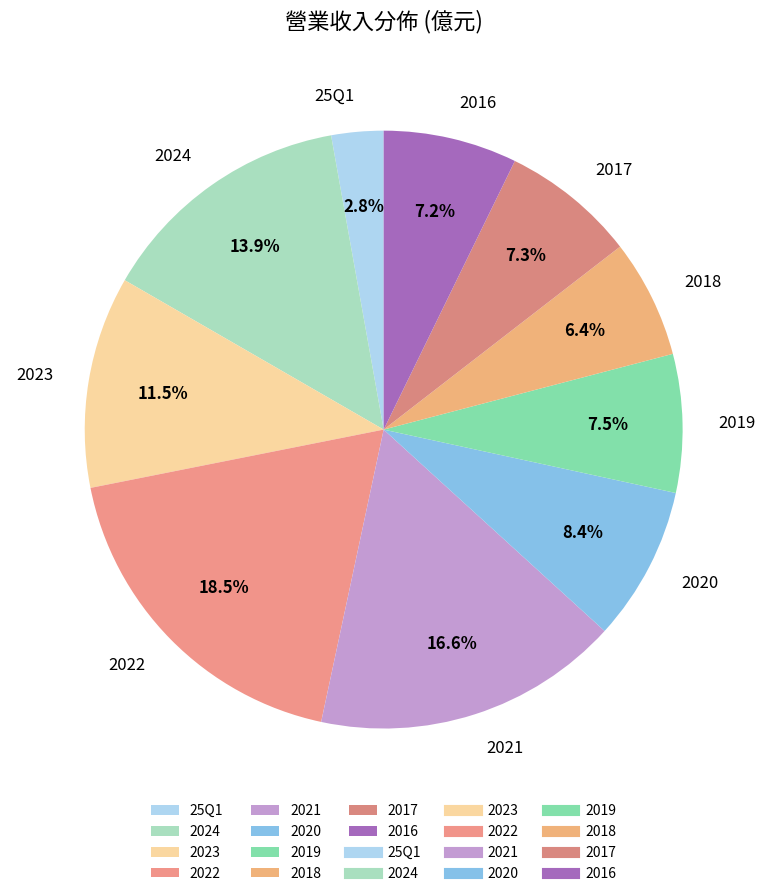

What percentage is NOT represented by 2016?

92.8%